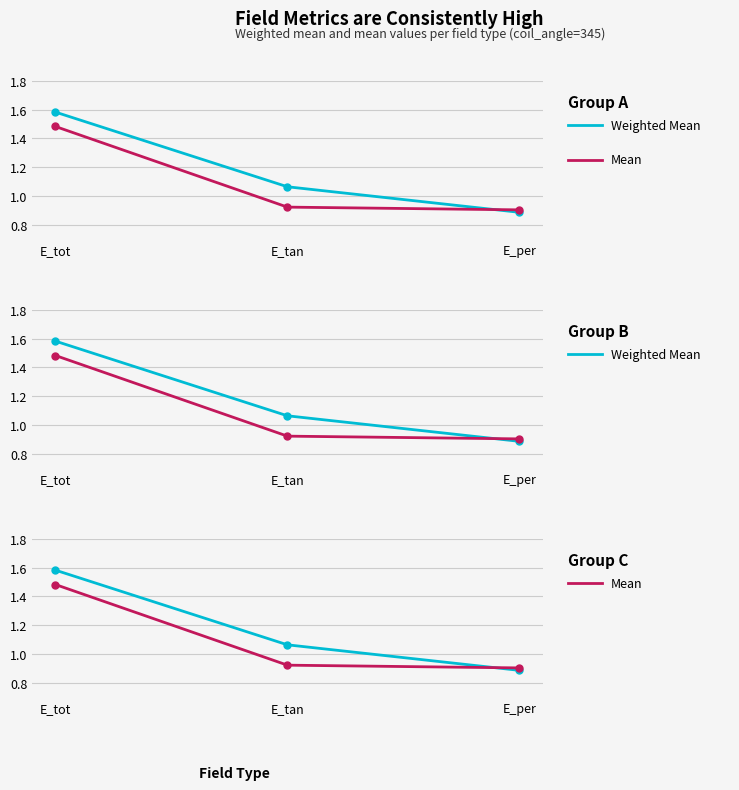

How many series are shown in this chart?

2